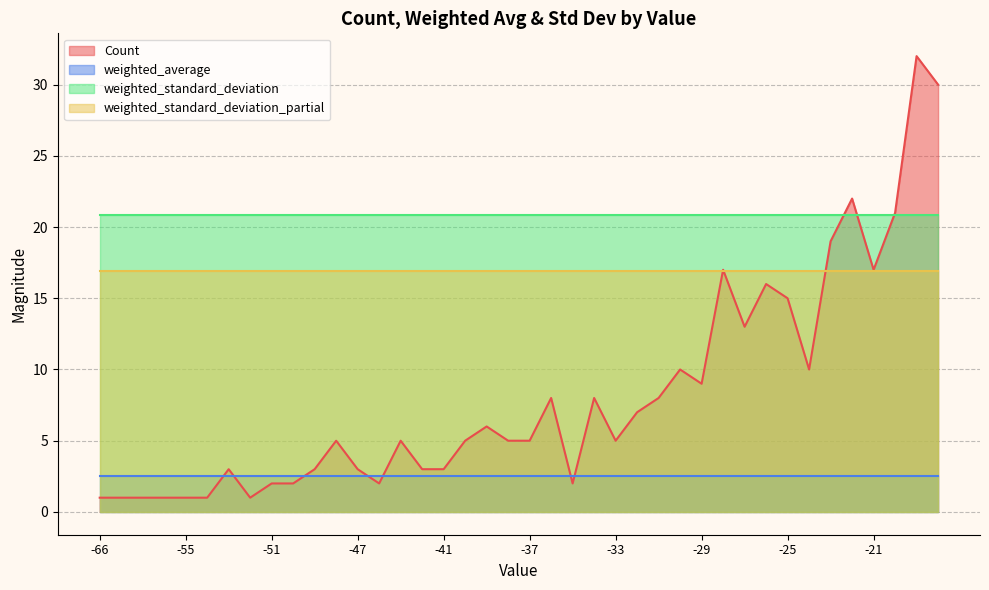

What is the sum of all weighted_average values?

101.2